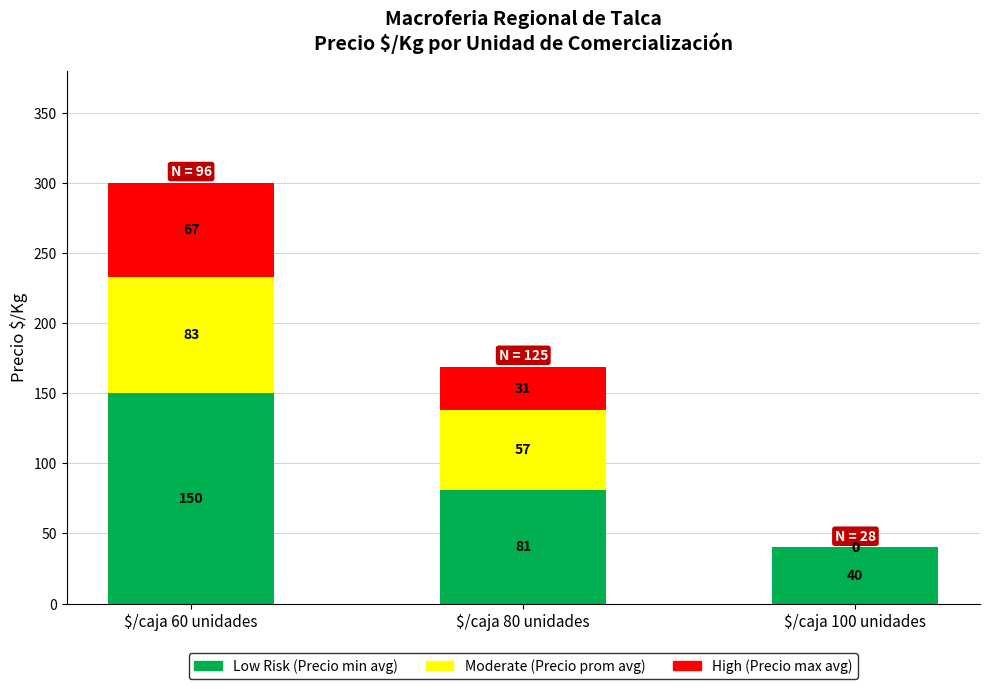

What is the total value across all series at $/caja 100 unidades?

40